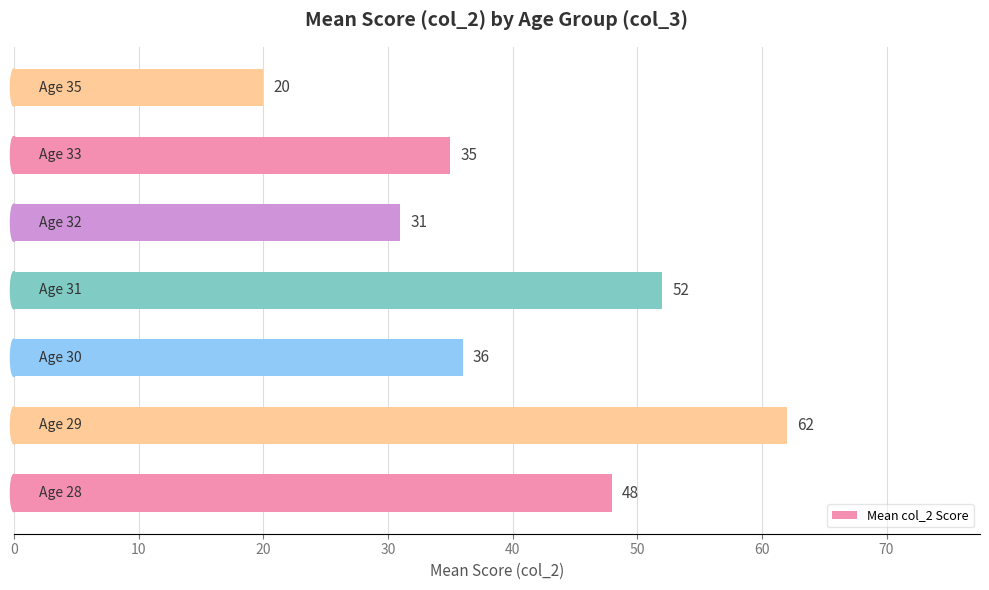

What is the greatest value displayed?

62